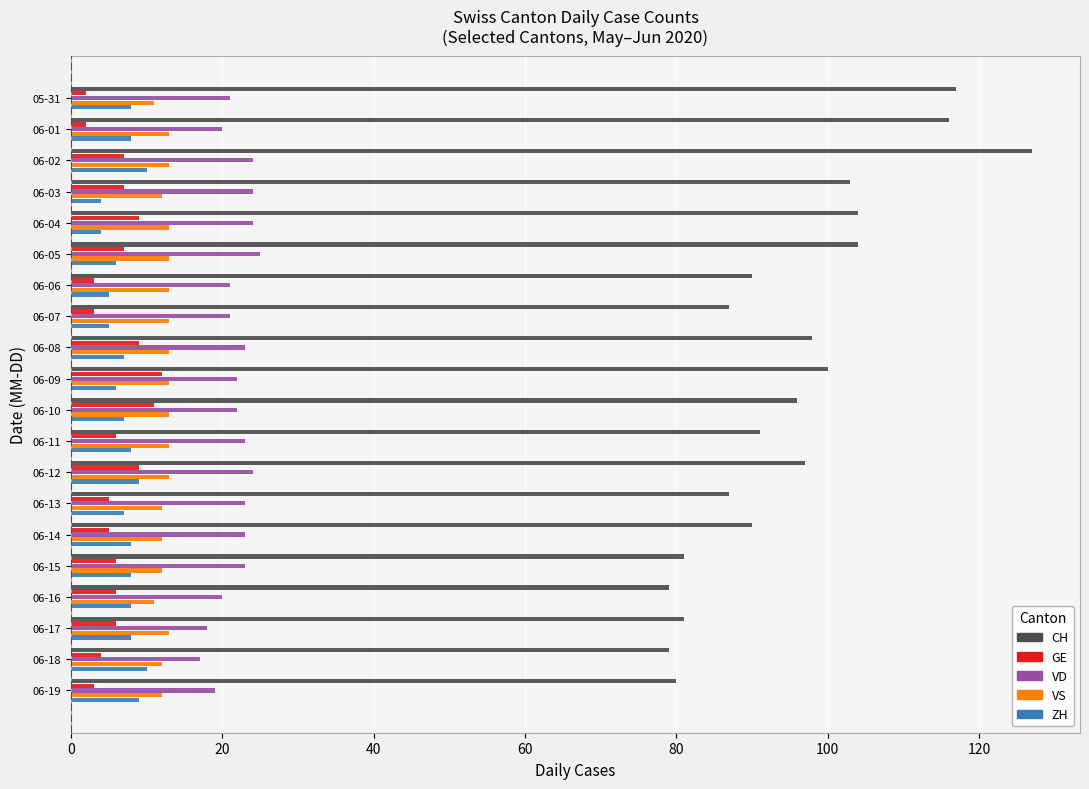

How many data points in ZH are less than 8?

9